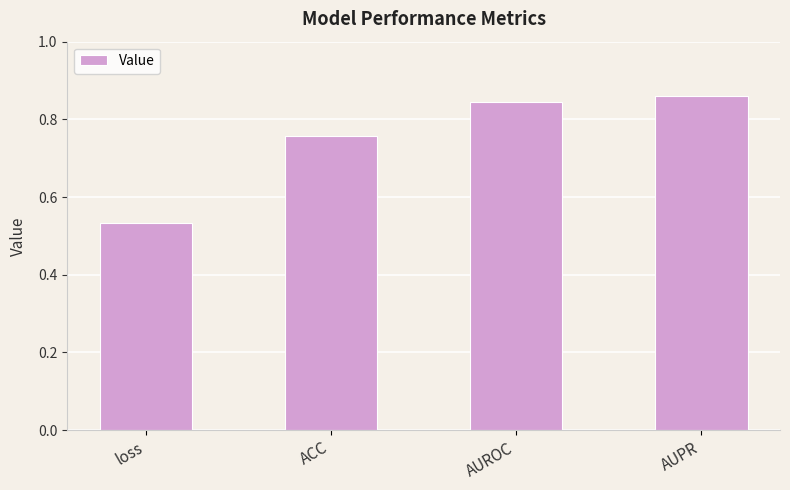

Which category has the highest value across all series?

AUPR